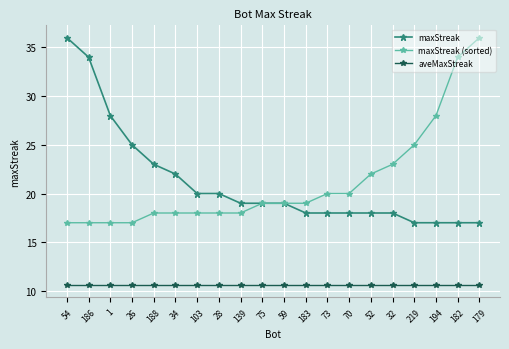

What is the difference between the highest and lowest values at 188?

12.4